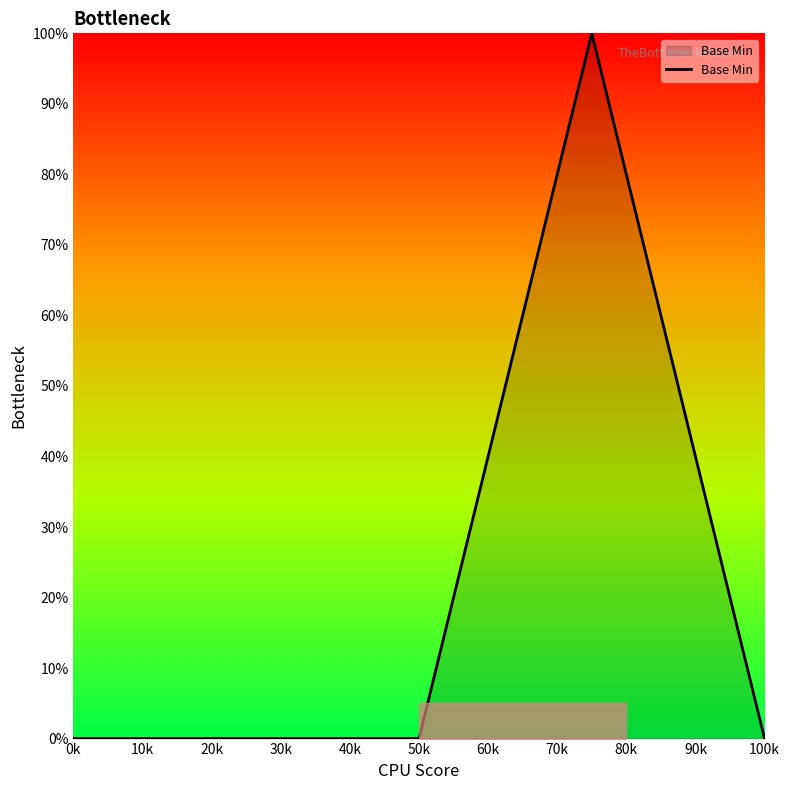

Does the chart display data point markers on the line(s)?

No